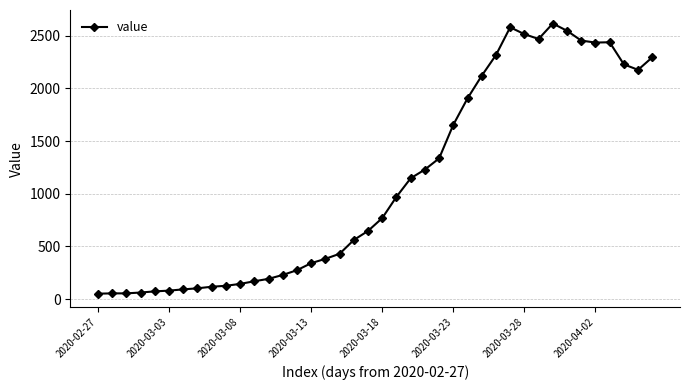

Is this an area chart (filled region under the line)?

No